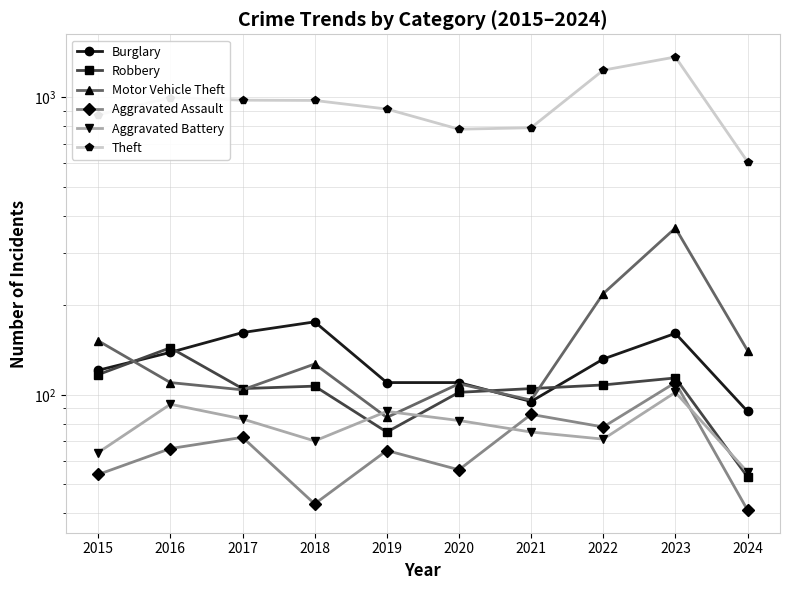

At how many categories does at least one series exceed 279?

10